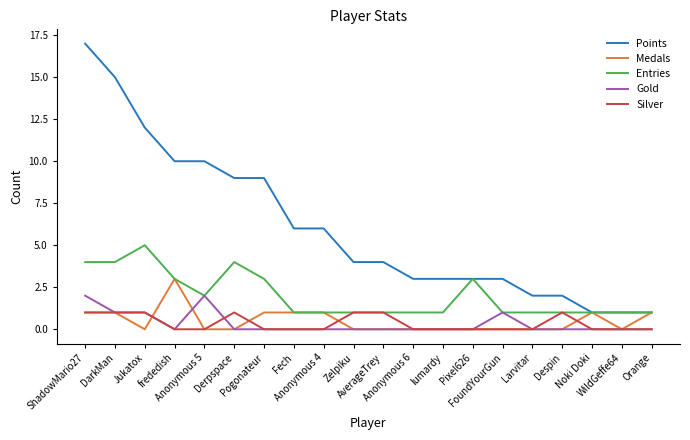

What is the difference between the highest and lowest values at FoundYourGun?

3